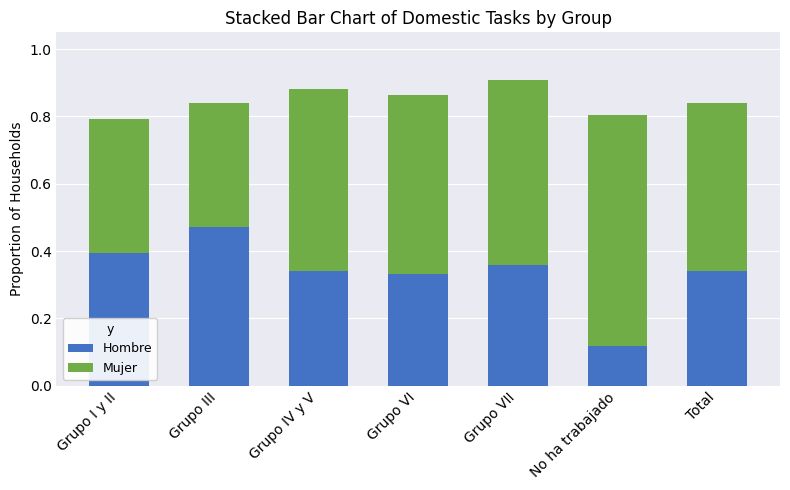

What is the total value across all series at Grupo VI?

0.9